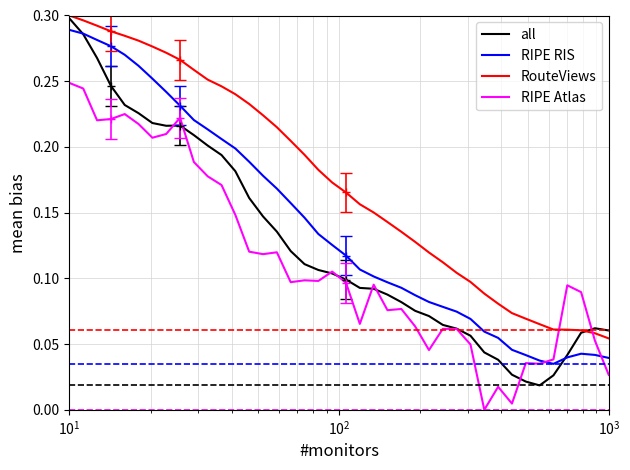

How many series are shown in this chart?

4